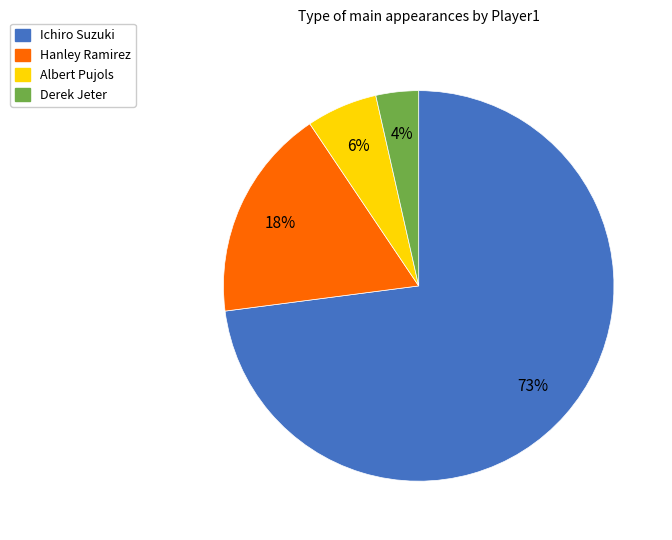

Do Ichiro Suzuki and Albert Pujols together represent more than half of the pie?

Yes